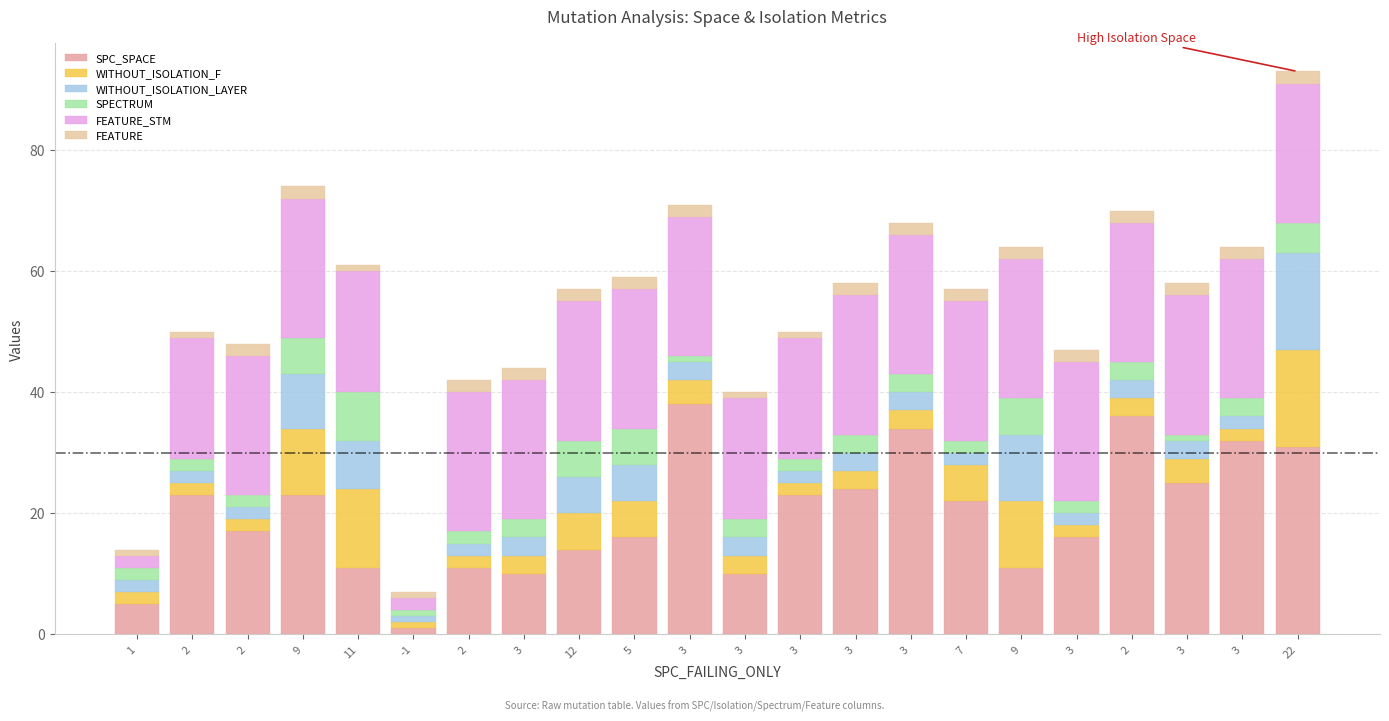

How many categories are shown in the chart?

22